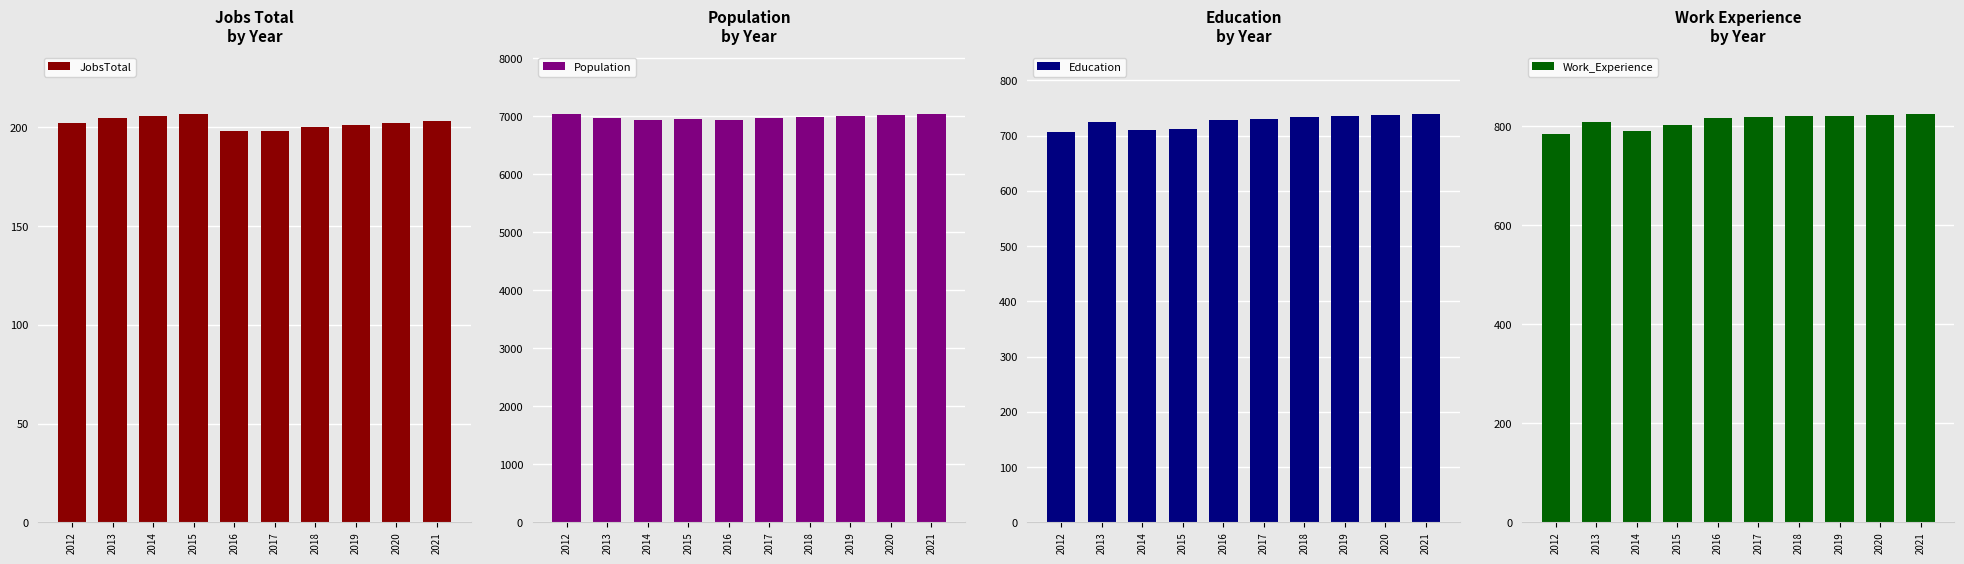

At 2012, list the series in order from smallest to largest.

JobsTotal, Education, Work_Experience, Population